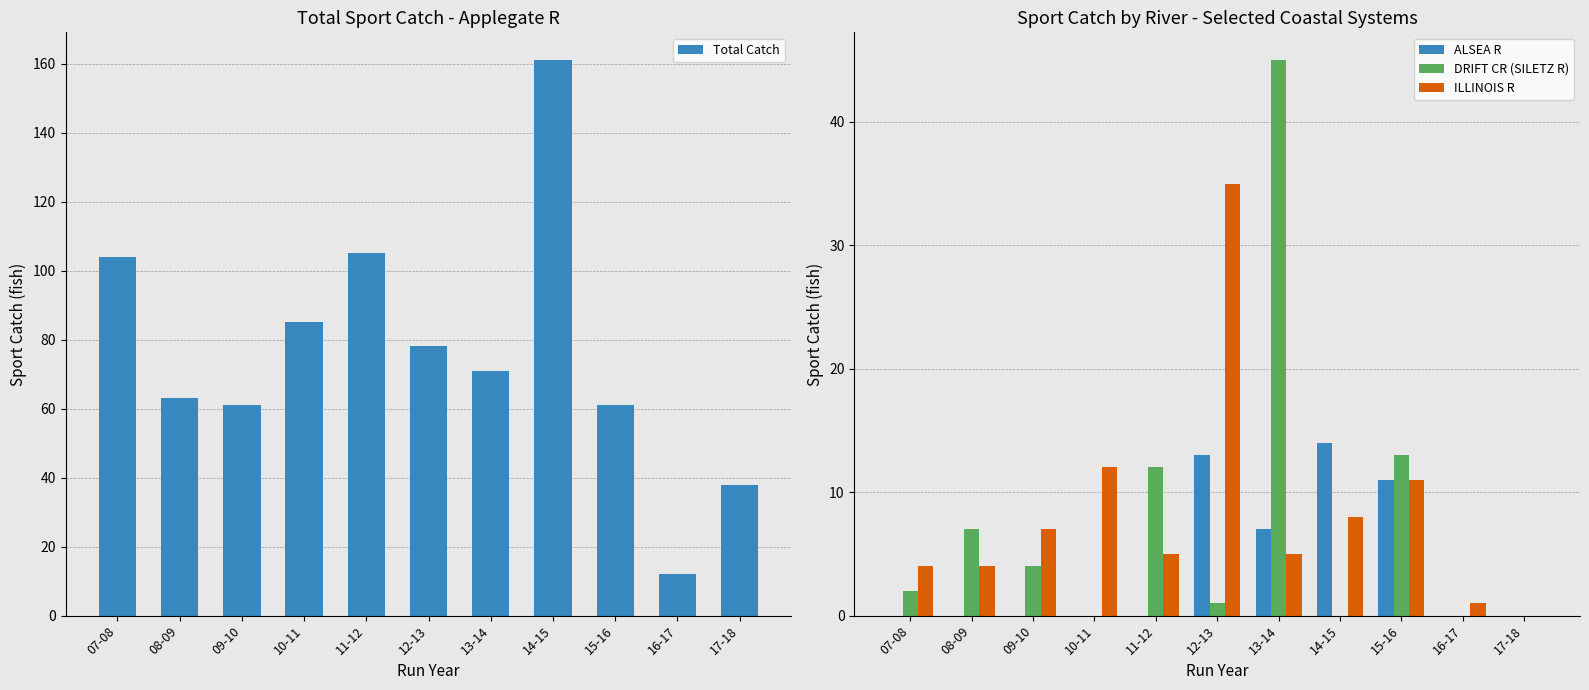

Reading left to right, extract all data points from this chart.

Total Catch: 104	63	61	85	105	78	71	161	61	12	38
ALSEA R: 0	0	0	0	0	13	7	14	11	0	0
DRIFT CR (SILETZ R): 2	7	4	0	12	1	45	0	13	0	0
ILLINOIS R: 4	4	7	12	5	35	5	8	11	1	0